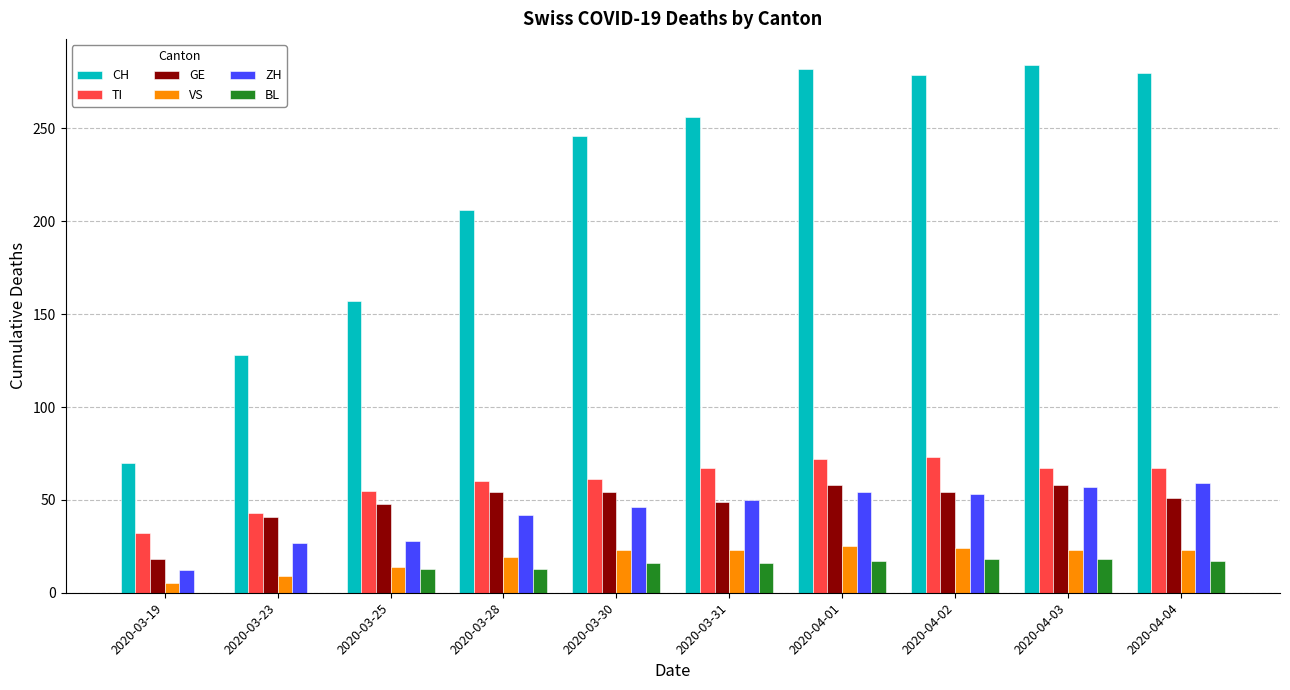

What is the sum of all VS values?

188